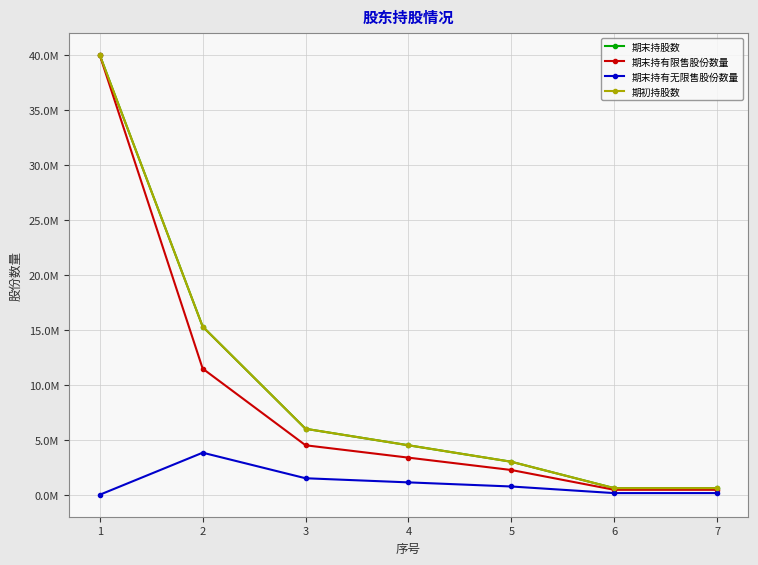

Does the chart have visible grid lines?

Yes